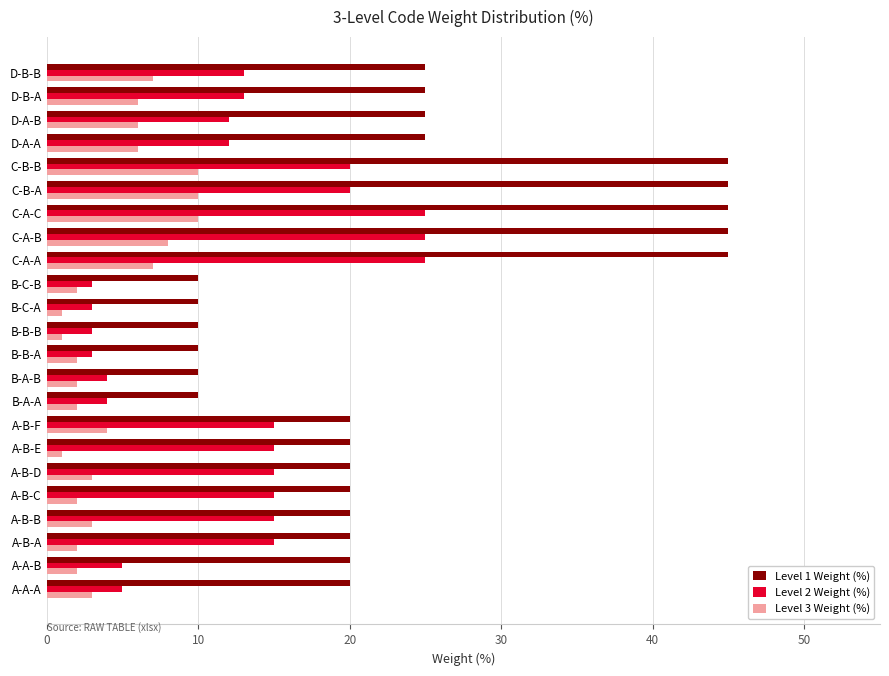

Which series has the widest spread of values?

Level 1 Weight (%)